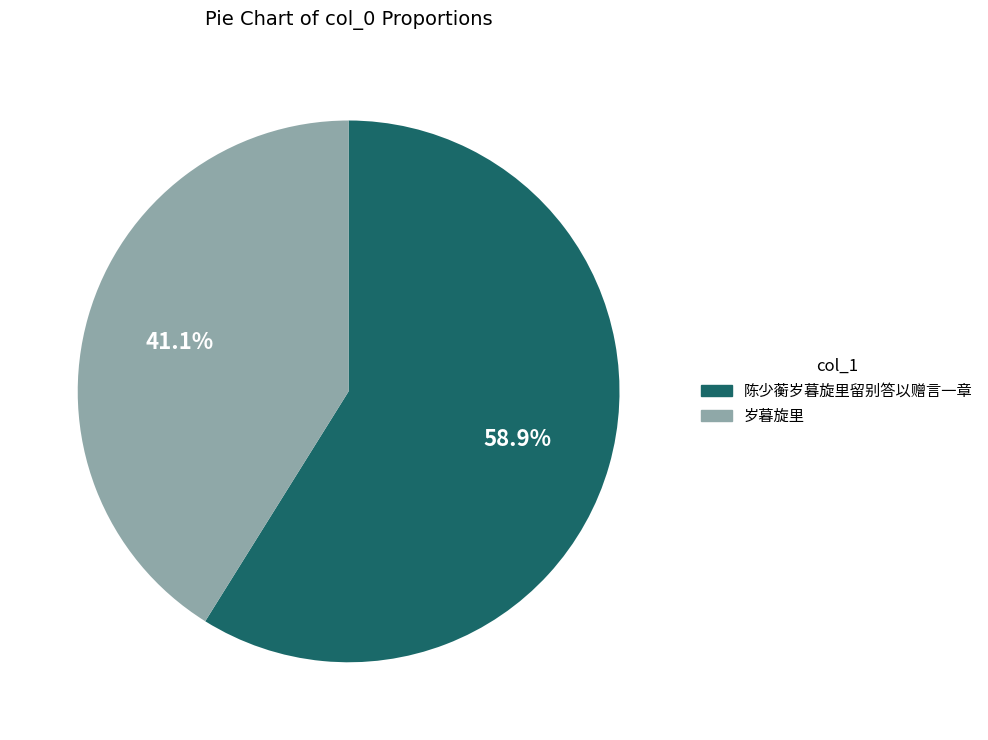

How many slices are in this pie chart?

2